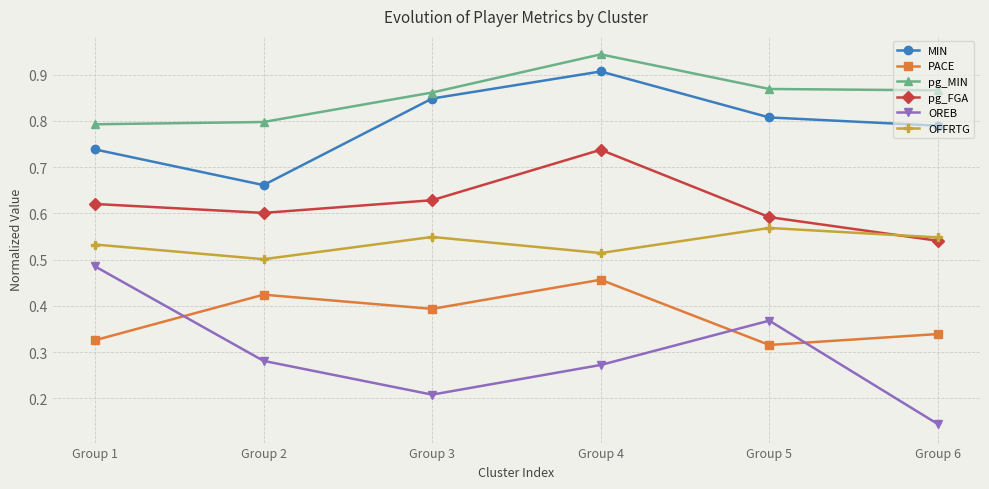

True or false: pg_MIN and OFFRTG intersect in this chart.

False